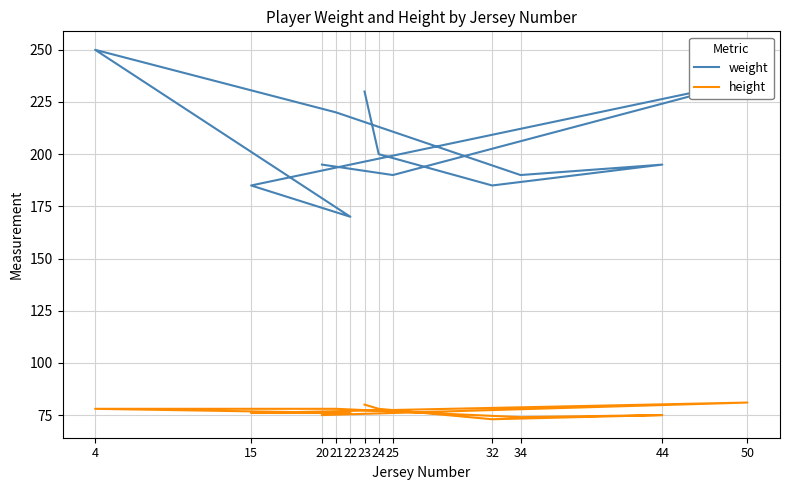

How many lines are shown in the chart?

2